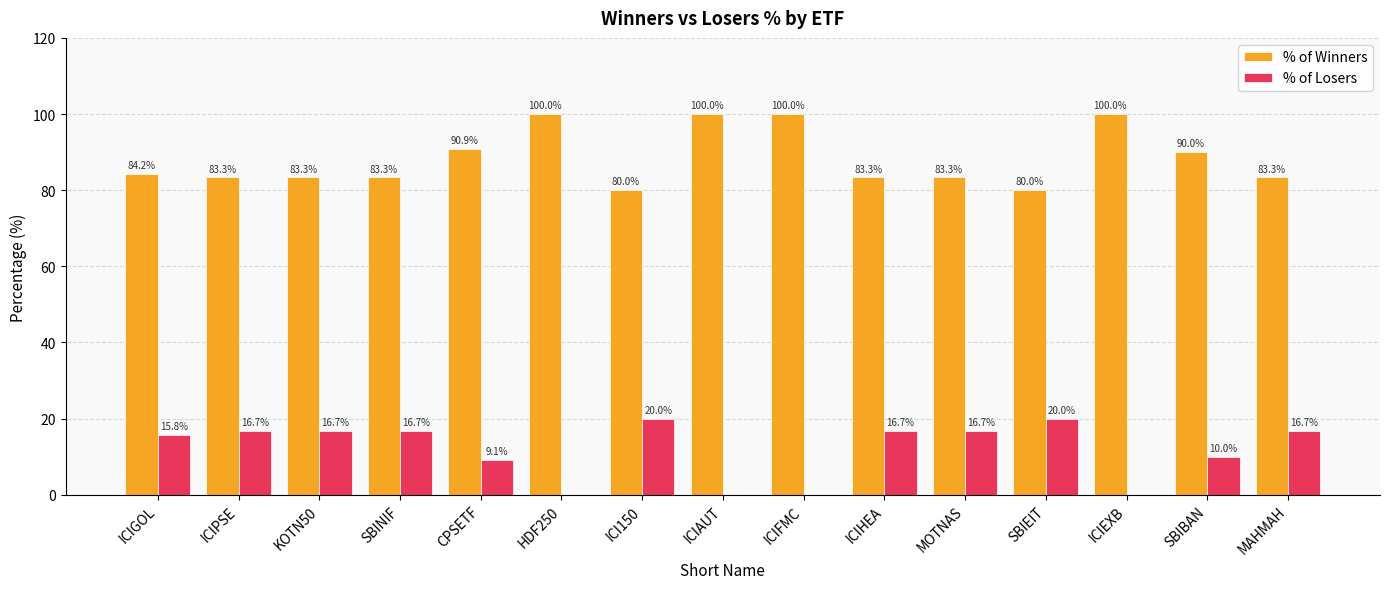

How many values in % of Losers are above zero?

11